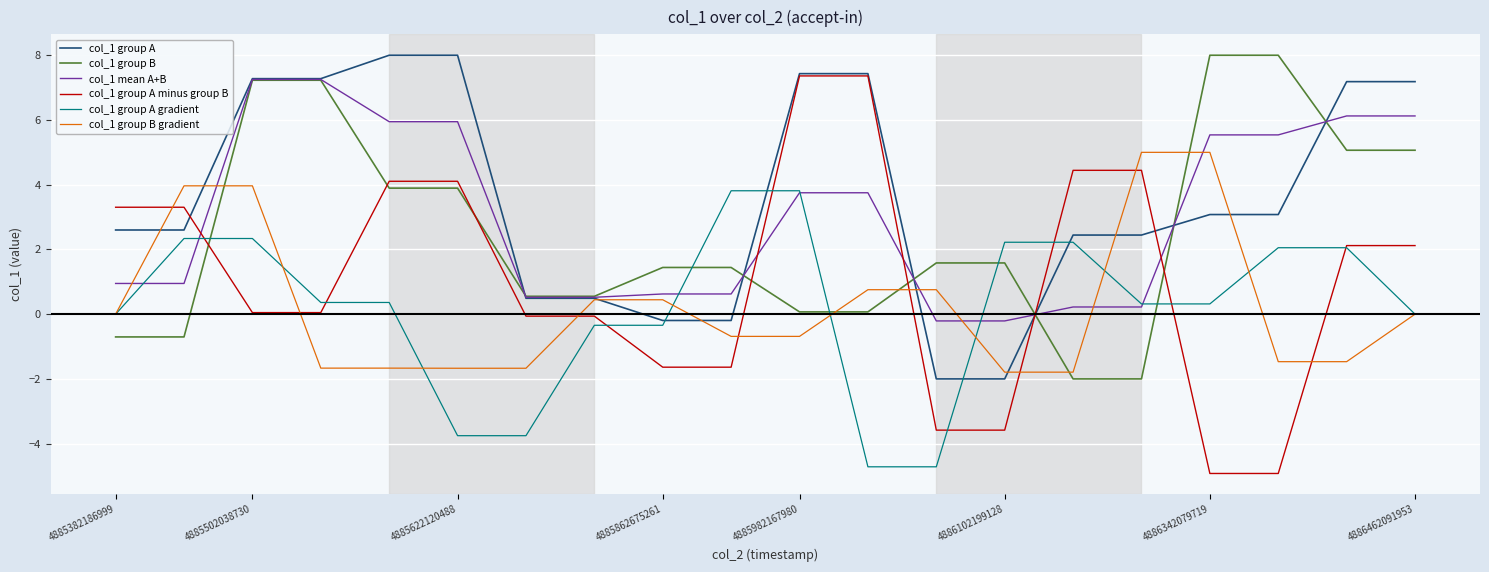

What is the maximum value shown in the chart?

8.0